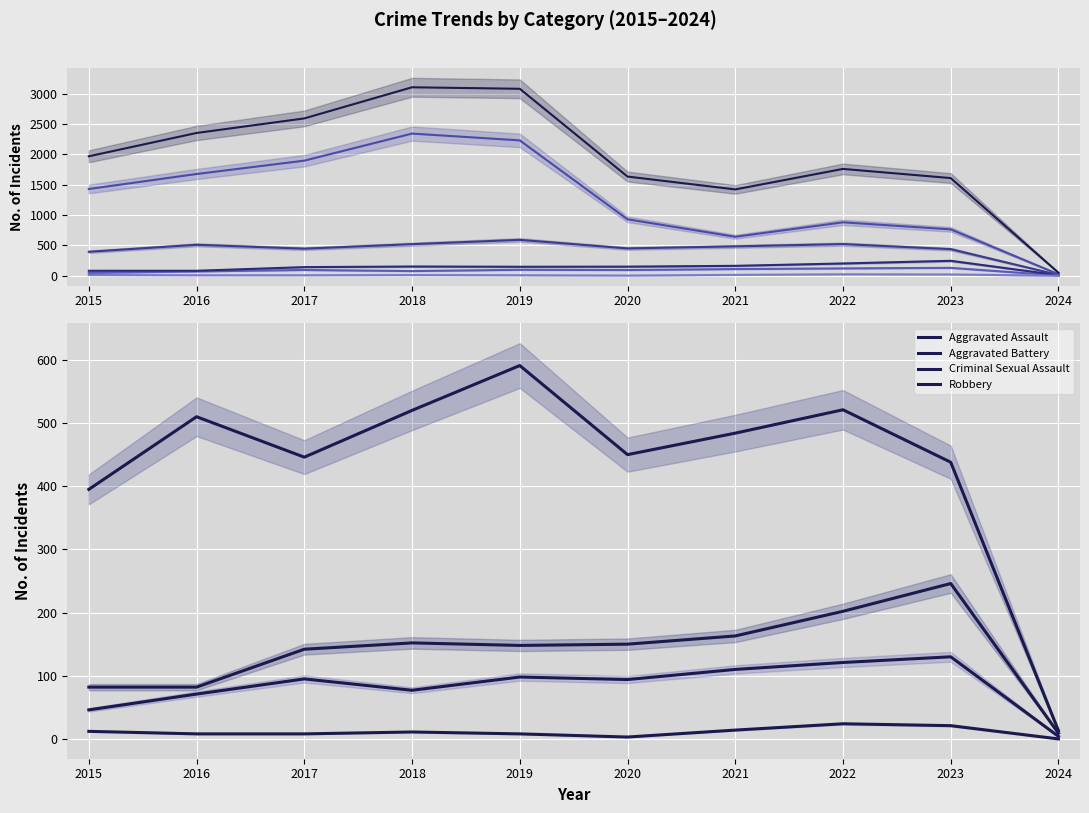

True or false: Aggravated Assault and Aggravated Battery intersect in this chart.

False